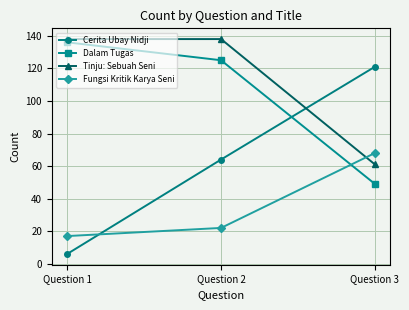

Reading left to right, list all the values displayed in this chart.

Cerita Ubay Nidji: 6	64	121
Dalam Tugas: 136	125	49
Tinju: Sebuah Seni: 138	138	61
Fungsi Kritik Karya Seni: 17	22	68